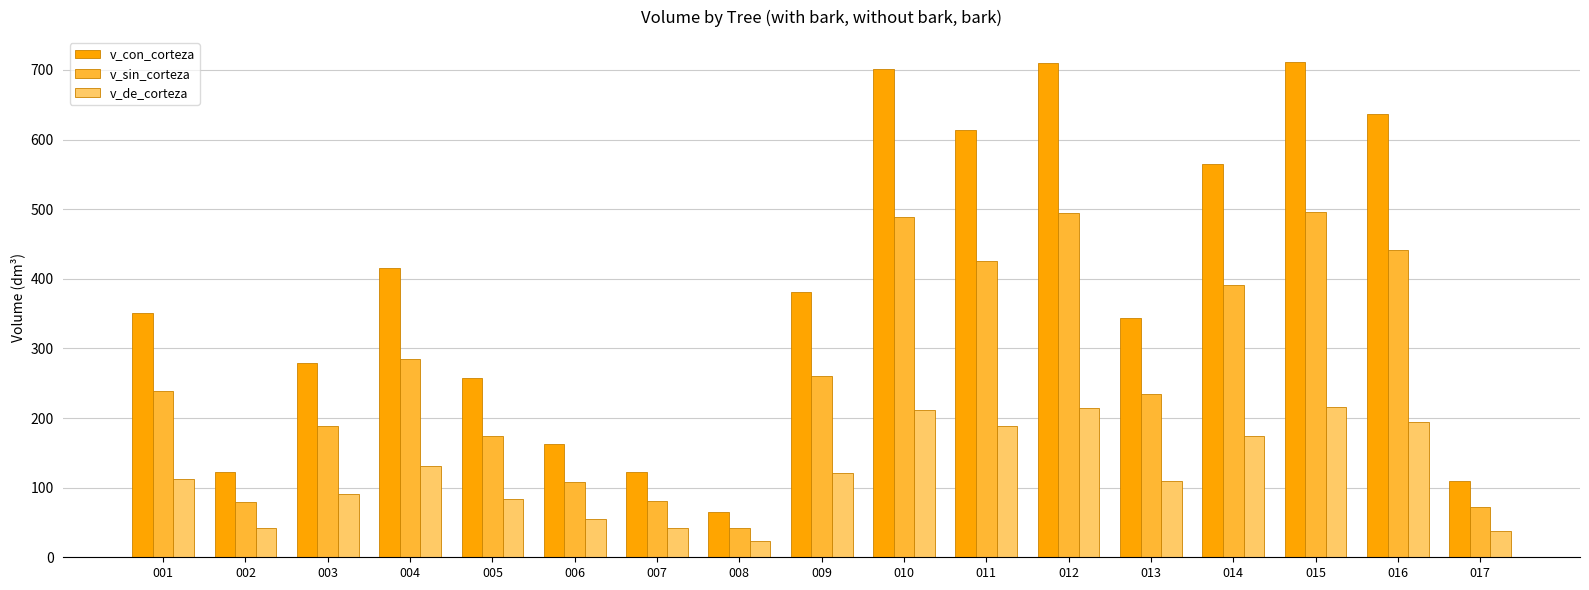

Is the value of v_de_corteza at 012 greater than the value of v_sin_corteza at 012?

No